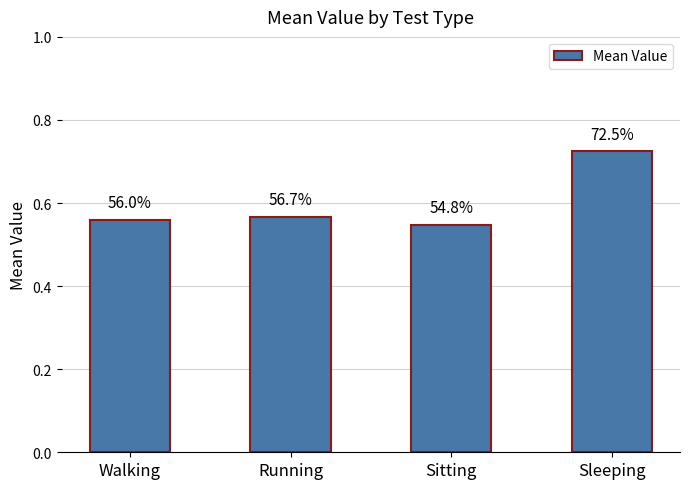

What is the value of the 4th bar from the left?

0.7